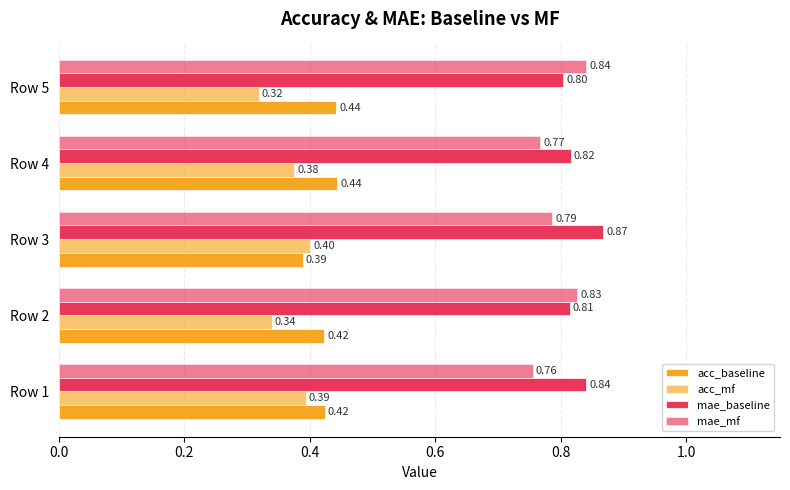

What is the average value of the mae_mf series?

0.8